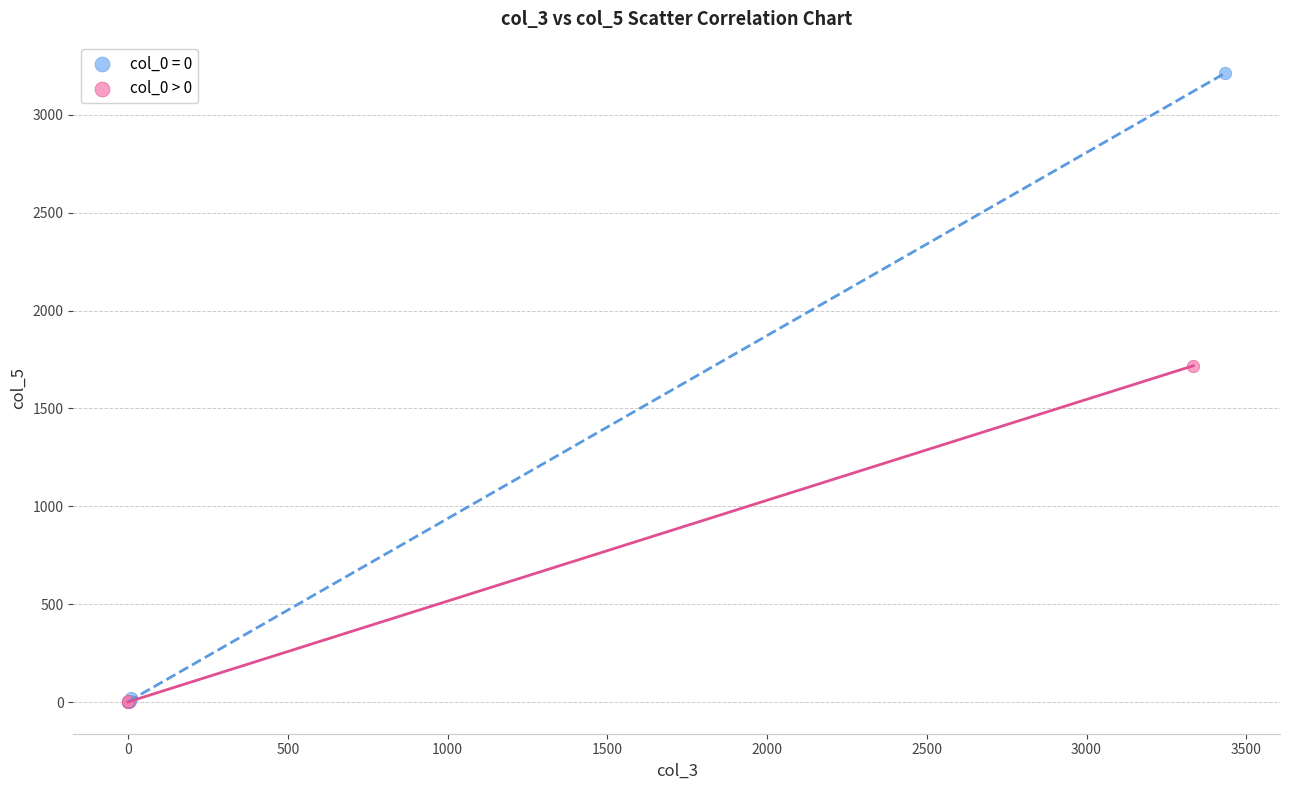

Which series reaches the maximum Y coordinate?

col_0 = 0